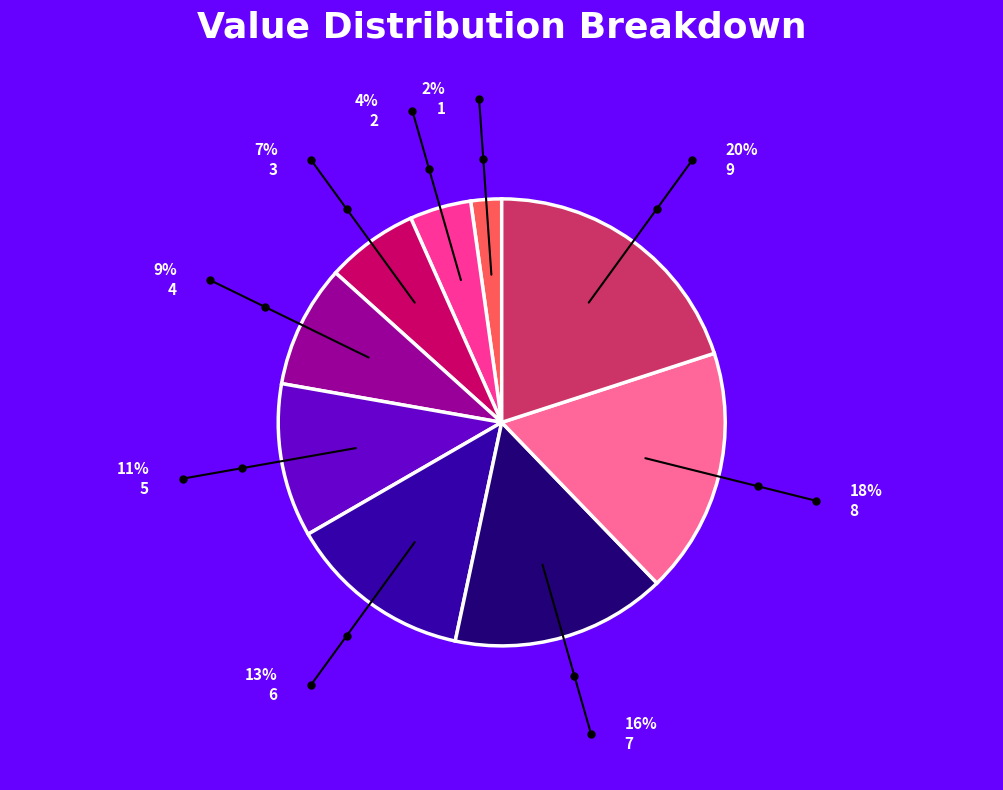

How many segments does this pie chart have?

9